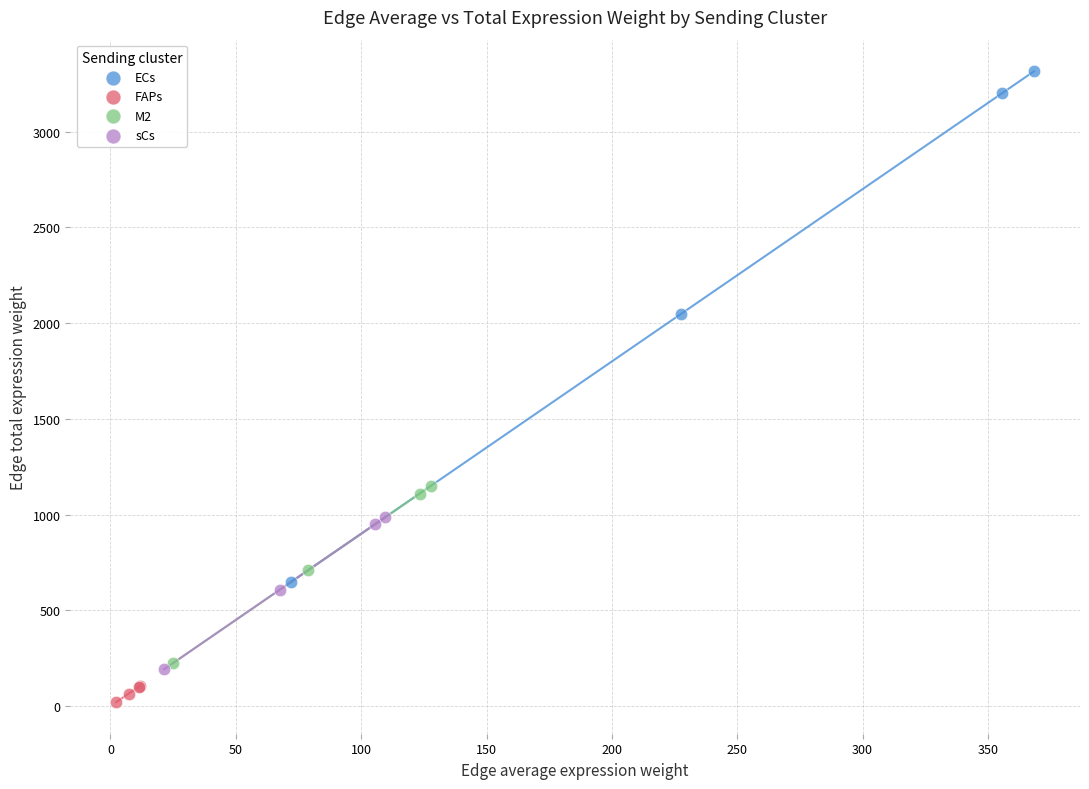

Which series contains the lowest Y value?

FAPs